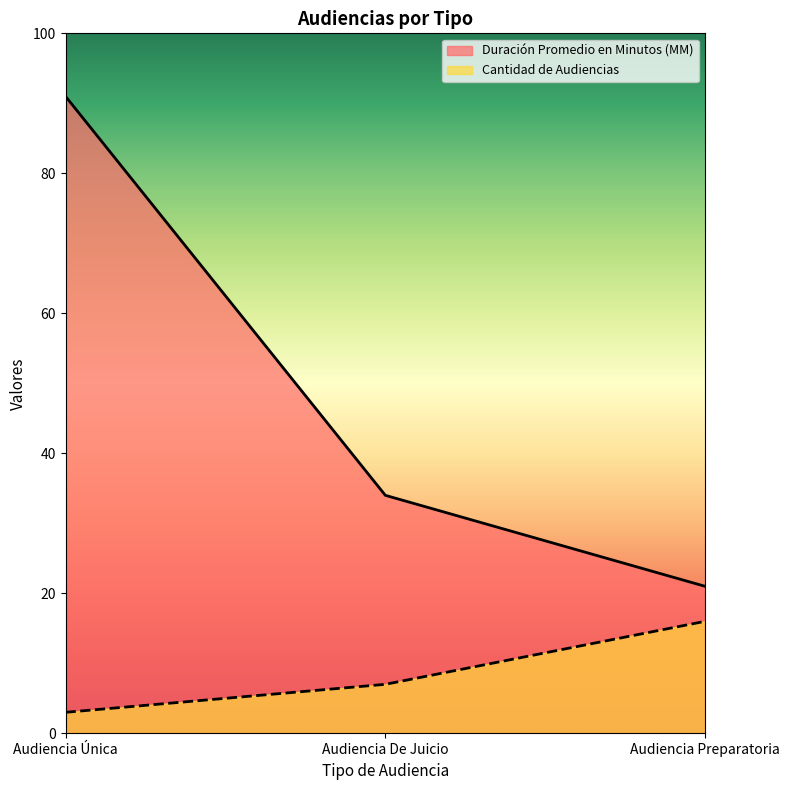

Which has a higher value, Audiencia Única or Audiencia Preparatoria?

Audiencia Única